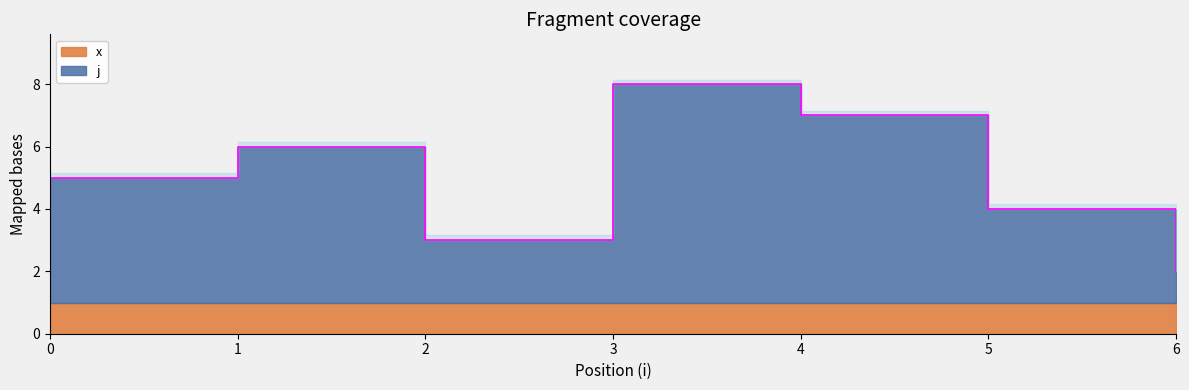

What is the sum of the values at 5 and 3?

12